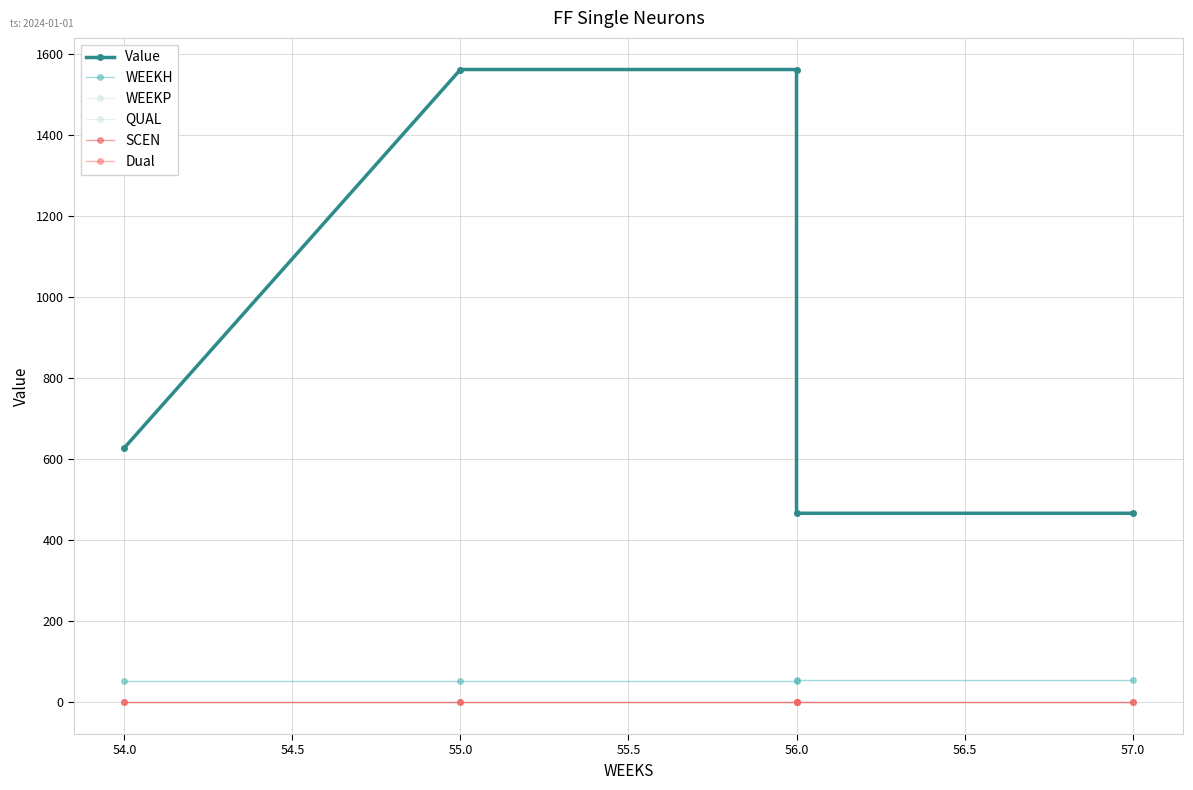

What is the difference between the Value values at 54.0 and 57.0?

161.6